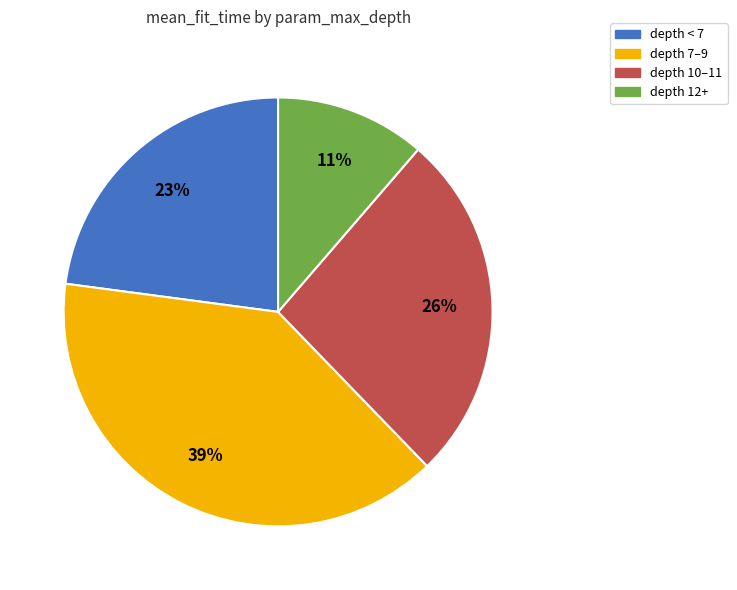

Does any single category account for the majority?

No